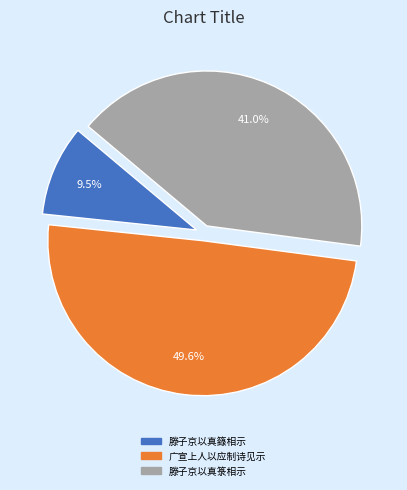

Is there any slice that represents more than half of the pie?

No